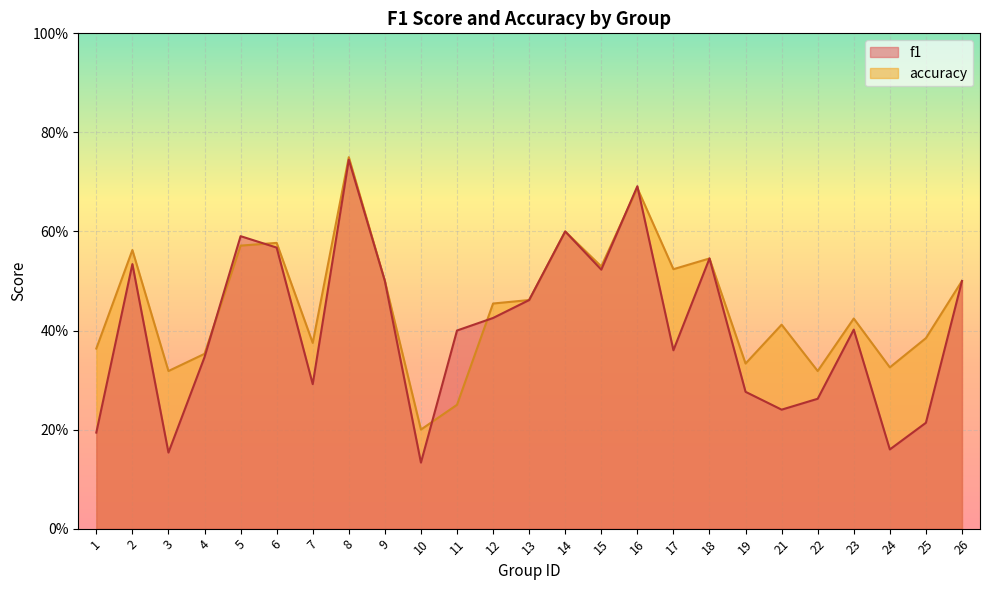

Rank the categories by accuracy value from lowest to highest.

10, 11, 3, 22, 24, 19, 4, 1, 7, 25, 21, 23, 12, 13, 9, 26, 17, 15, 18, 2, 5, 6, 14, 16, 8